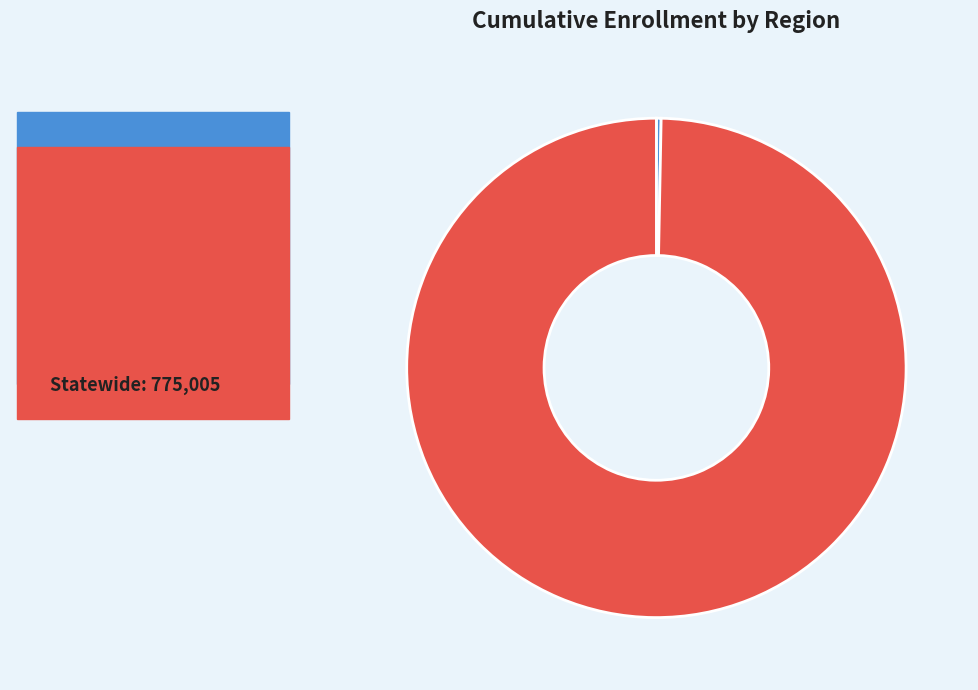

How many slices are in this pie chart?

2